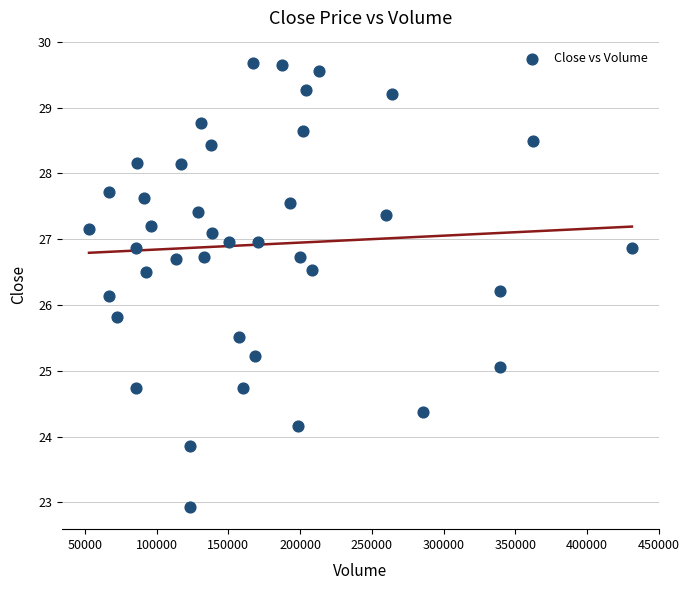

What is the range of X values (max minus min)?

378180.0